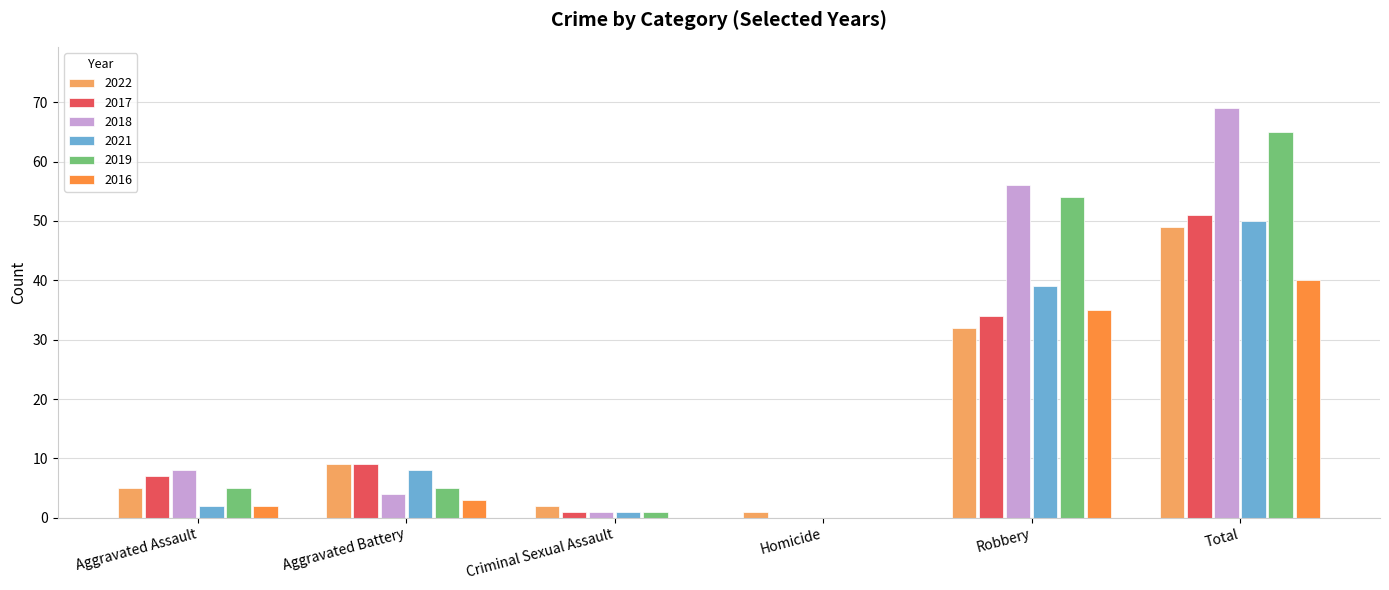

At which label is 2017 closest to 25?

Robbery